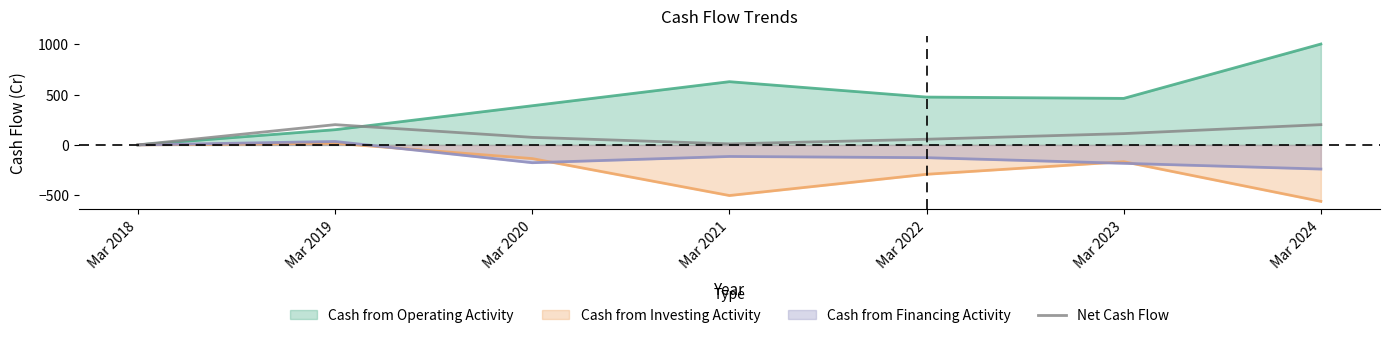

What is the greatest value displayed?

1002